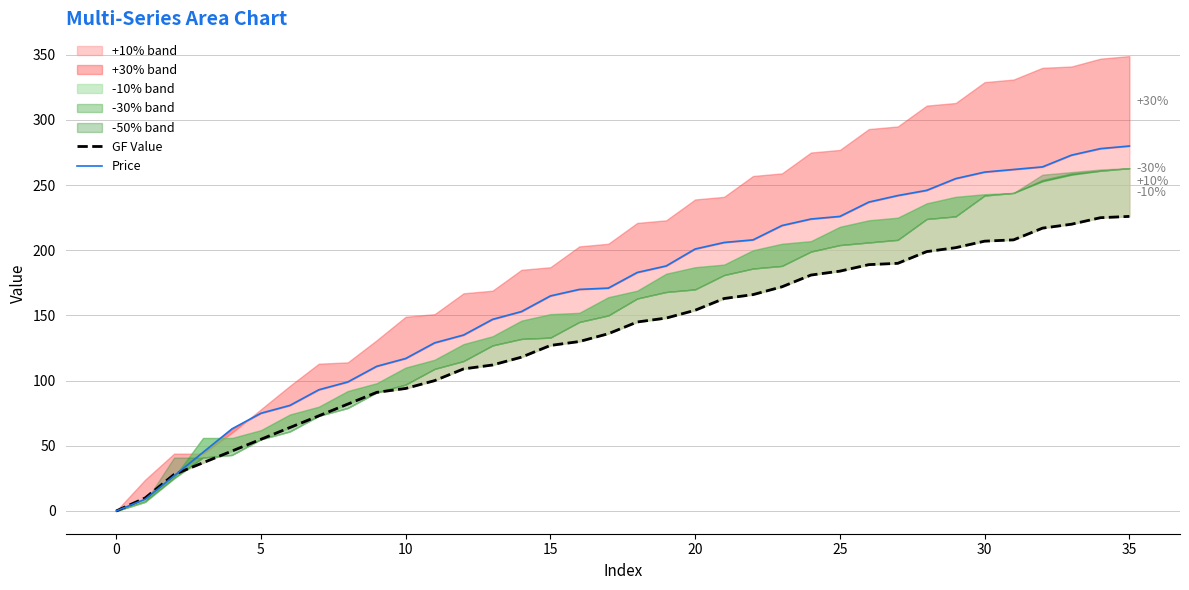

What is the label of the 28th point from the left?

27